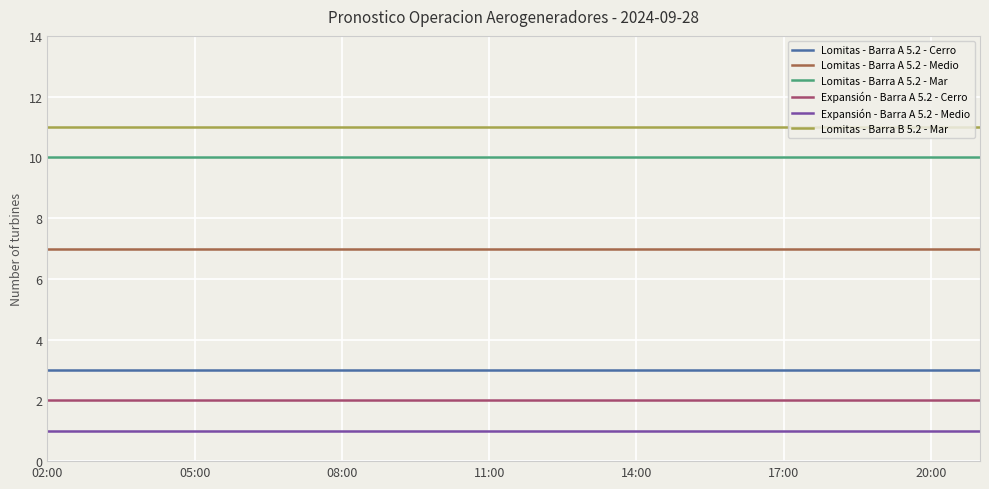

List the series in order of their peak value, highest first.

Lomitas - Barra B 5.2 - Mar, Lomitas - Barra A 5.2 - Mar, Lomitas - Barra A 5.2 - Medio, Lomitas - Barra A 5.2 - Cerro, Expansión - Barra A 5.2 - Cerro, Expansión - Barra A 5.2 - Medio